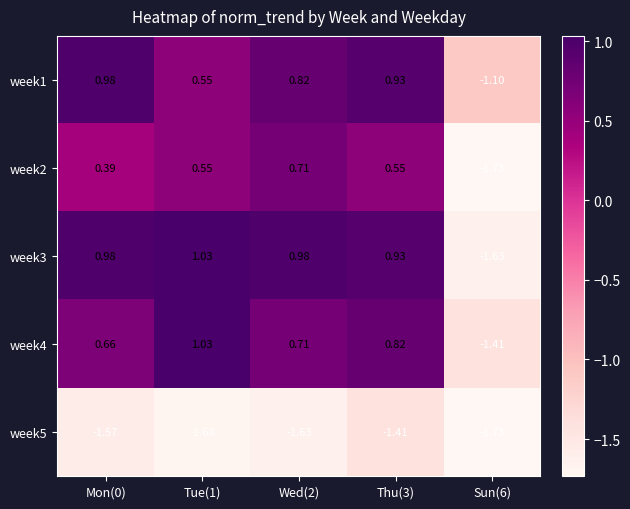

The value of week3 at Wed(2) is 1.6. True or false?

False